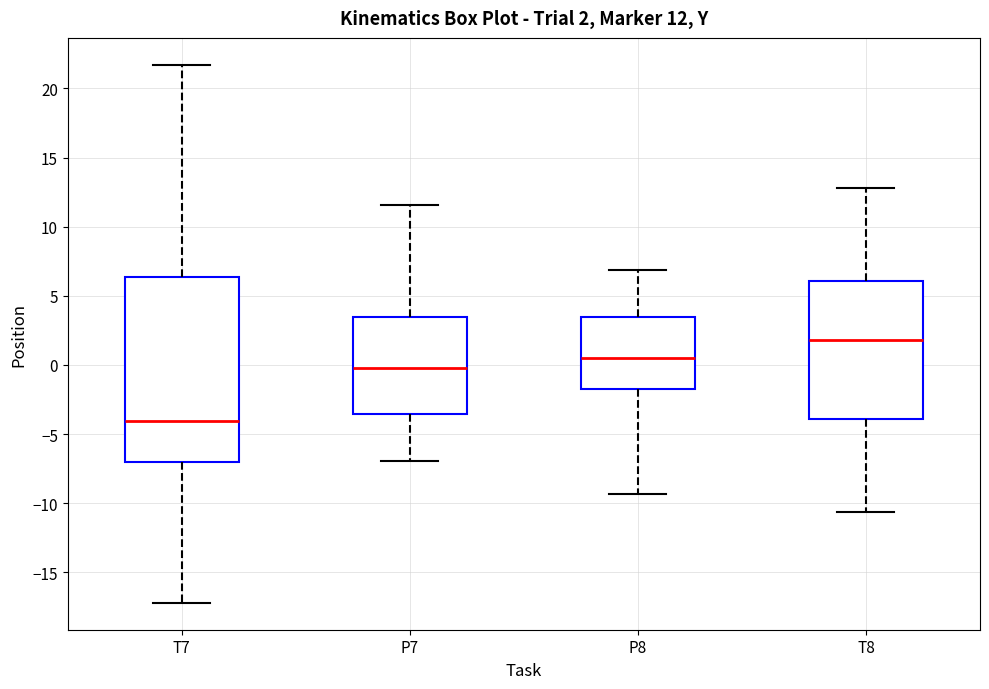

Comparing the boxes themselves (not the whiskers), which one is the tallest?

T7